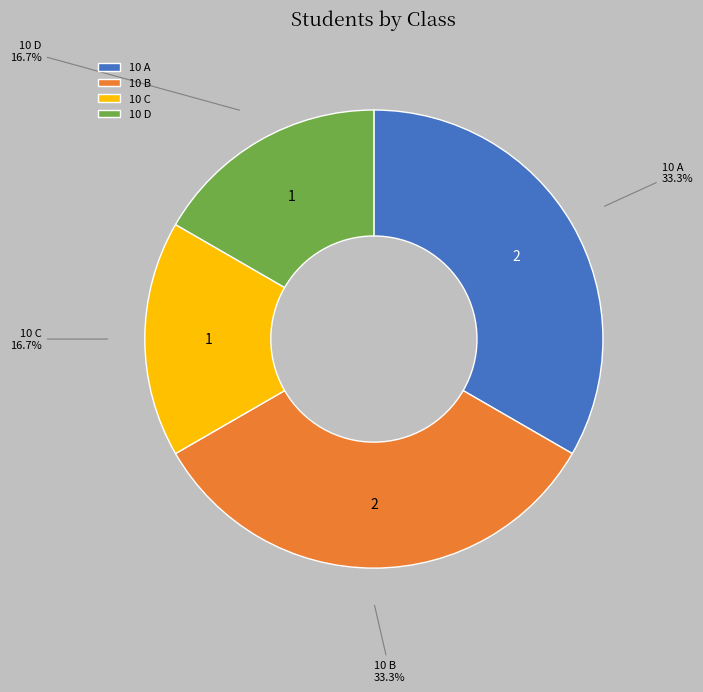

To the nearest percent, what is the difference between the largest and smallest slice percentages?

17%